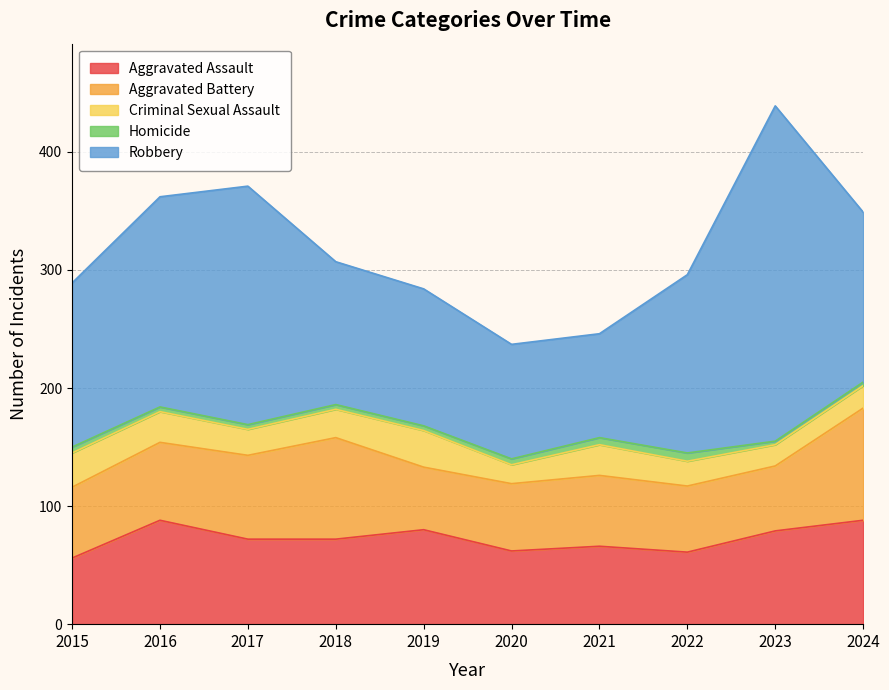

Reading left to right, what are all the values shown in this chart?

Aggravated Assault: 56	88	72	72	80	62	66	61	79	88
Aggravated Battery: 60	66	71	86	53	57	60	56	55	95
Criminal Sexual Assault: 29	26	22	24	31	16	26	21	18	19
Homicide: 5	4	4	4	4	5	6	7	3	3
Robbery: 139	178	202	121	116	97	88	151	284	144